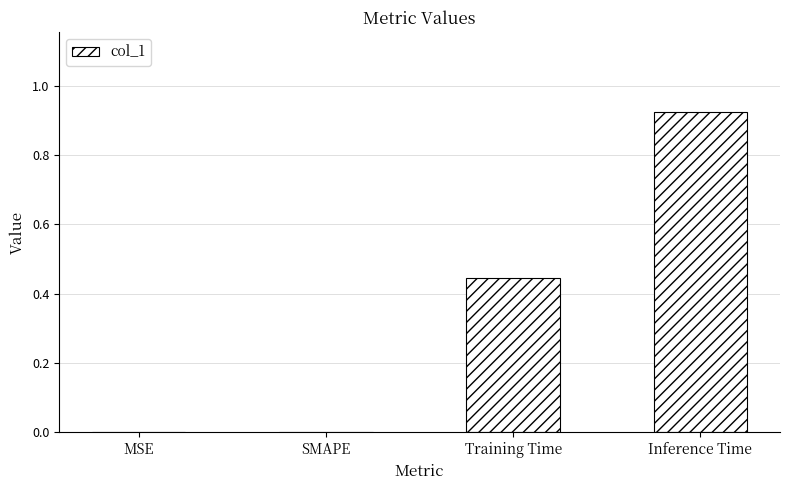

Between Inference Time and SMAPE, which is larger?

Inference Time